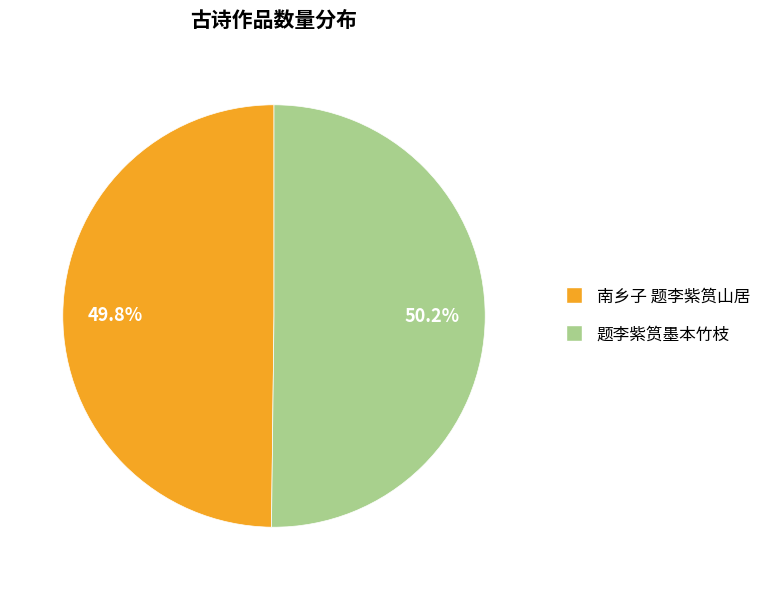

Is there any slice that represents more than half of the pie?

Yes